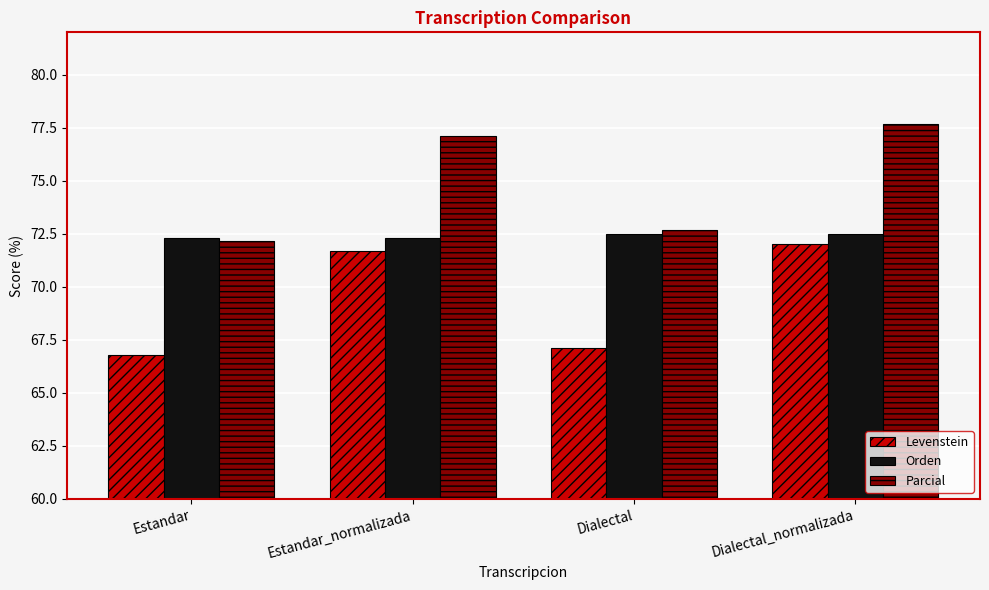

How many categories are shown in the chart?

4